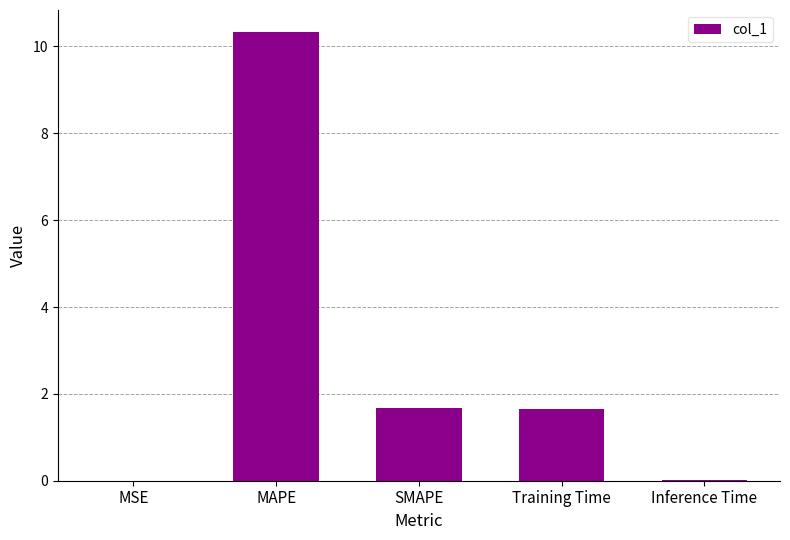

What is the sum of the values at Inference Time and MAPE?

10.3